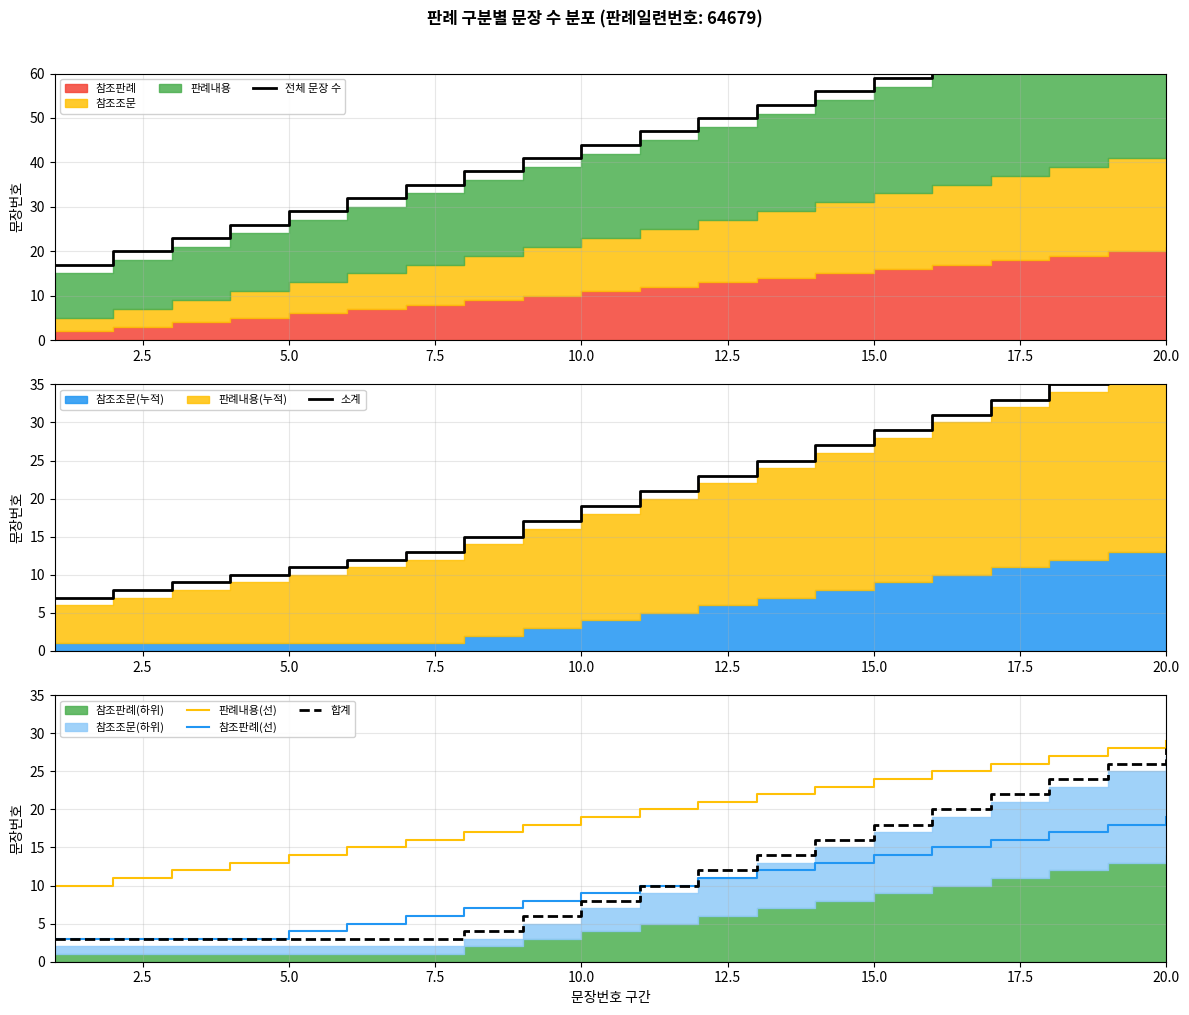

What is the minimum value for 합계?

3